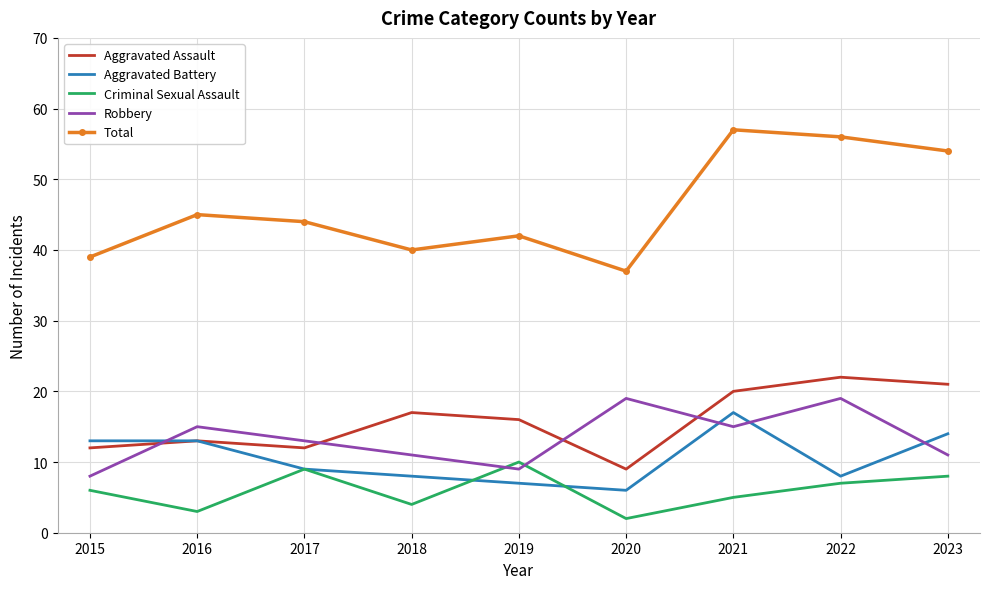

Which series changed the most between 2015 and 2016?

Robbery